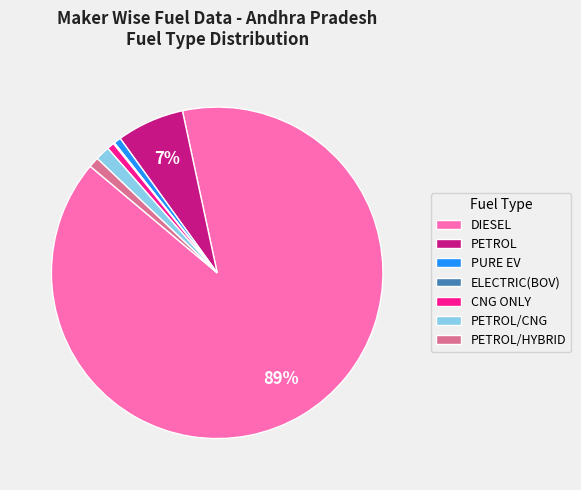

Does DIESEL represent more than half of the total?

Yes